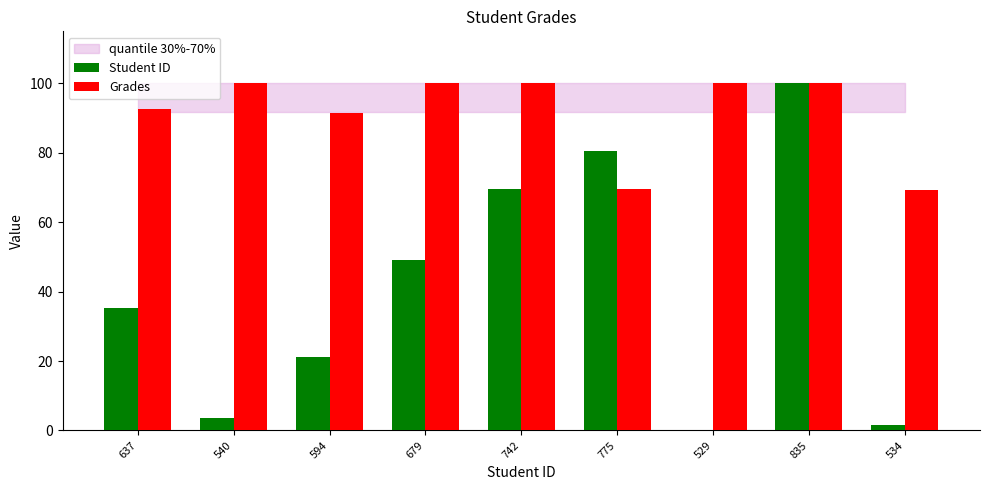

What is the greatest value displayed?

100.0